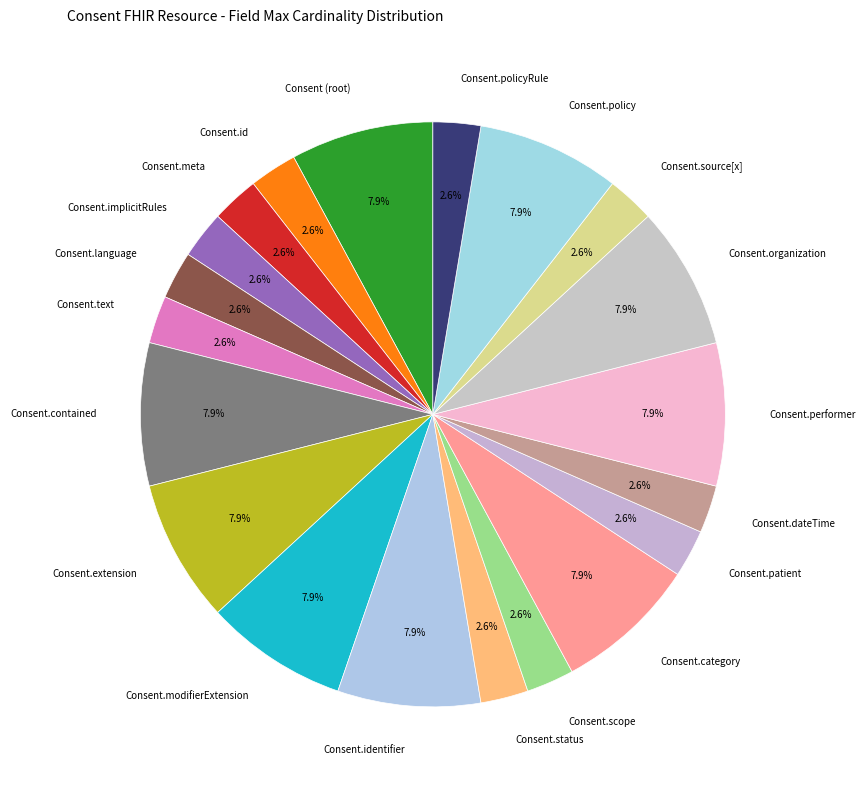

Count the number of slices in the pie.

20